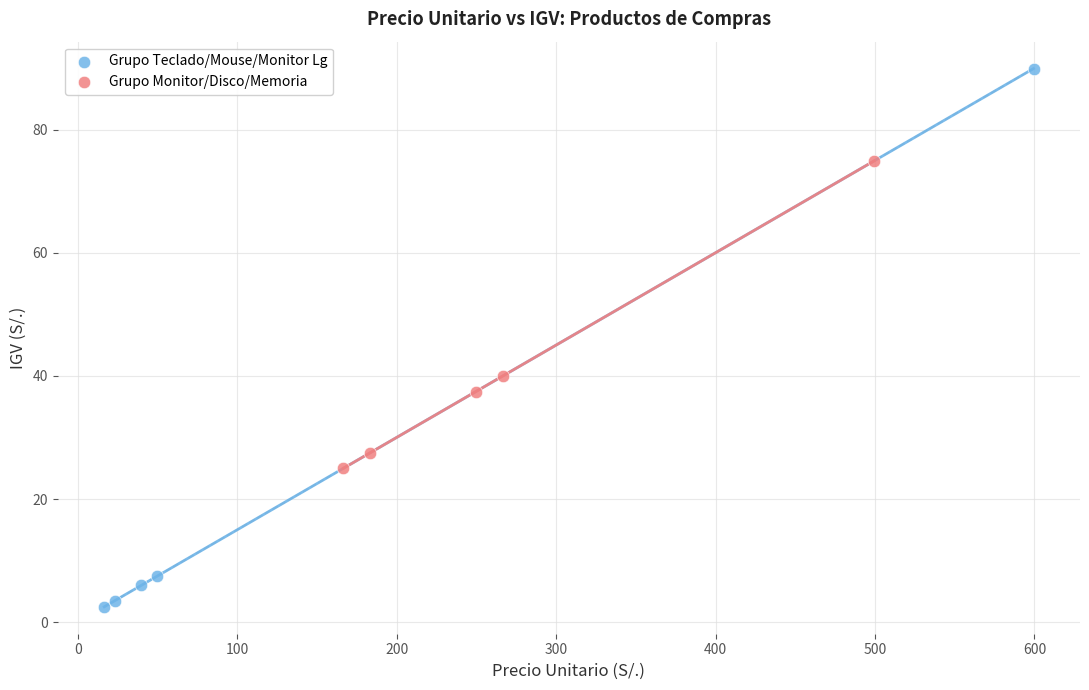

Which series reaches the minimum Y coordinate?

Grupo Teclado/Mouse/Monitor Lg